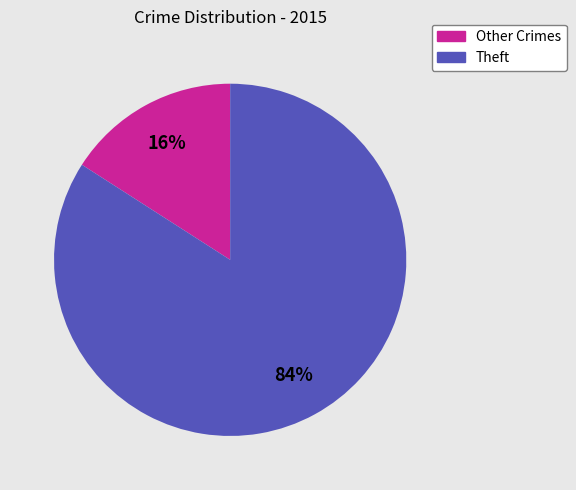

Count the number of slices in the pie.

2